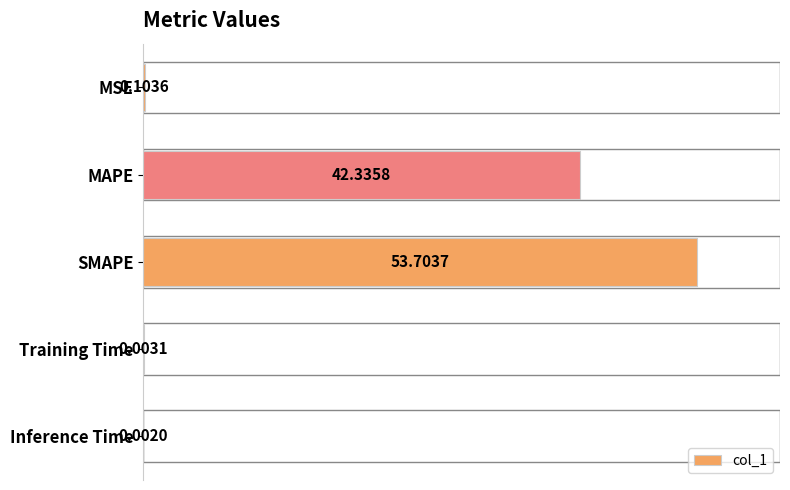

What is the sum of all values?

96.1